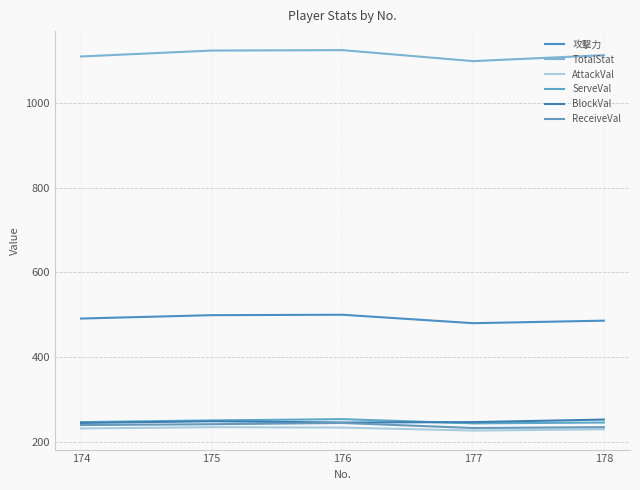

Which has a higher value, 177 or 176?

176